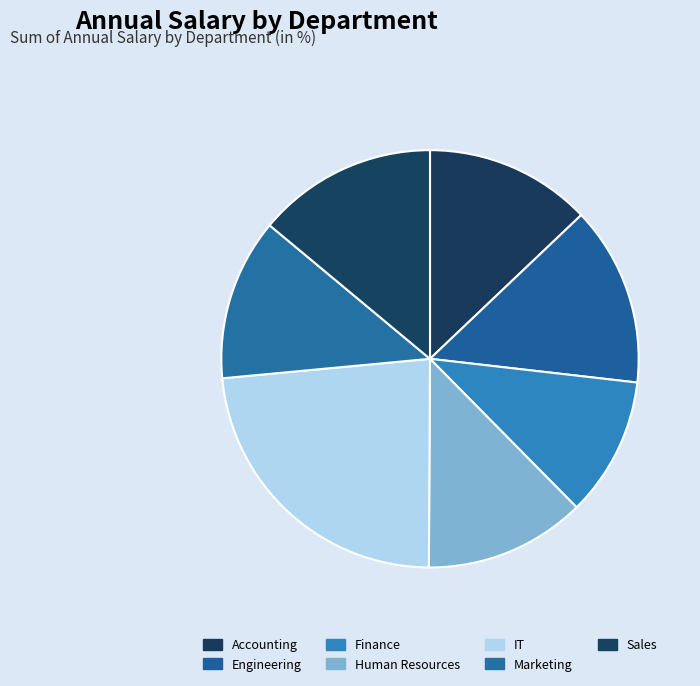

To the nearest percent, what is the difference between the IT and Sales slice percentages?

9%